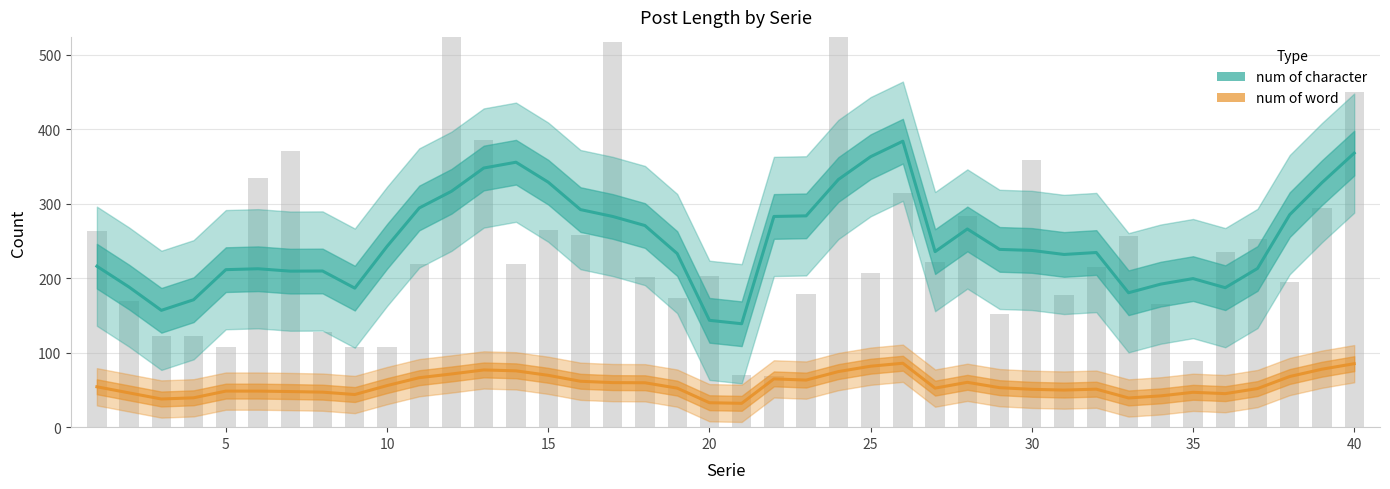

Reading left to right, what are all the values shown in this chart?

num of character: 216.0	188.0	156.8	171.0	211.4	212.6	209.4	209.6	186.6	242.6	294.2	316.6	347.8	355.6	328.8	292.0	282.8	270.6	233.0	143.4	138.8	282.8	283.6	332.4	363.0	383.8	235.6	266.0	238.6	237.2	231.8	234.4	180.4	192.0	199.4	187.2	213.0	285.2	328.2	367.8
num of word: 54.2	46.0	37.8	39.4	48.4	48.4	47.8	47.0	43.8	55.8	66.4	71.4	76.8	75.6	69.6	61.6	59.8	59.6	52.4	32.8	32.0	64.8	63.2	74.6	81.8	85.8	52.4	60.2	53.0	50.8	49.8	51.0	39.2	42.0	46.8	45.0	51.8	68.0	77.8	85.2